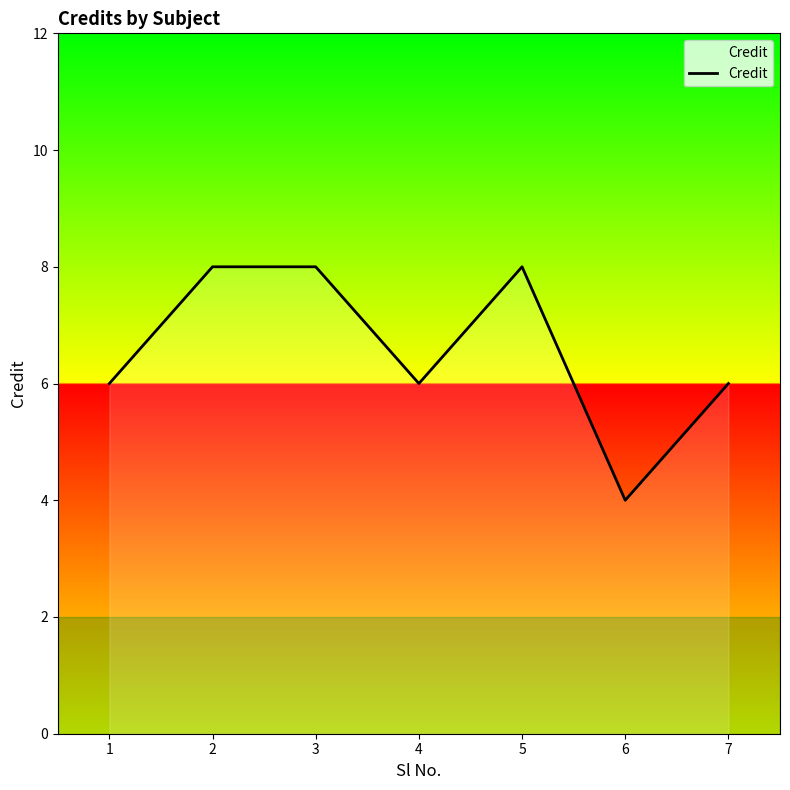

How many interior local valleys (lower than both neighbors) does the data have?

2